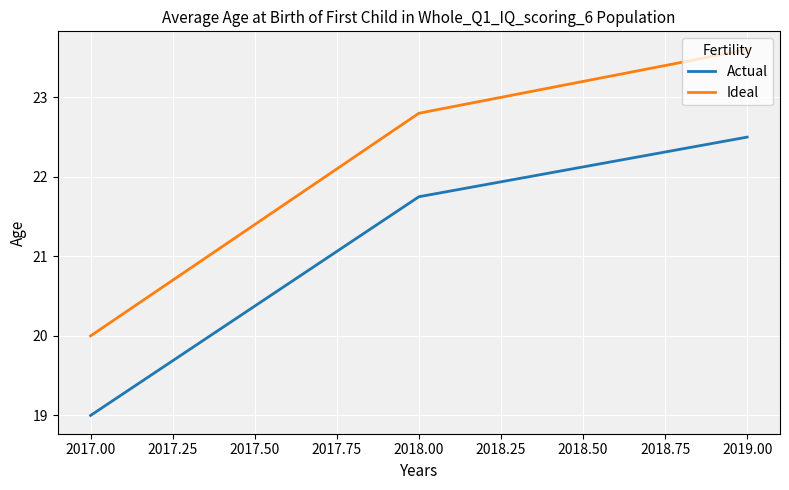

What are all the series names shown in the legend?

Actual, Ideal